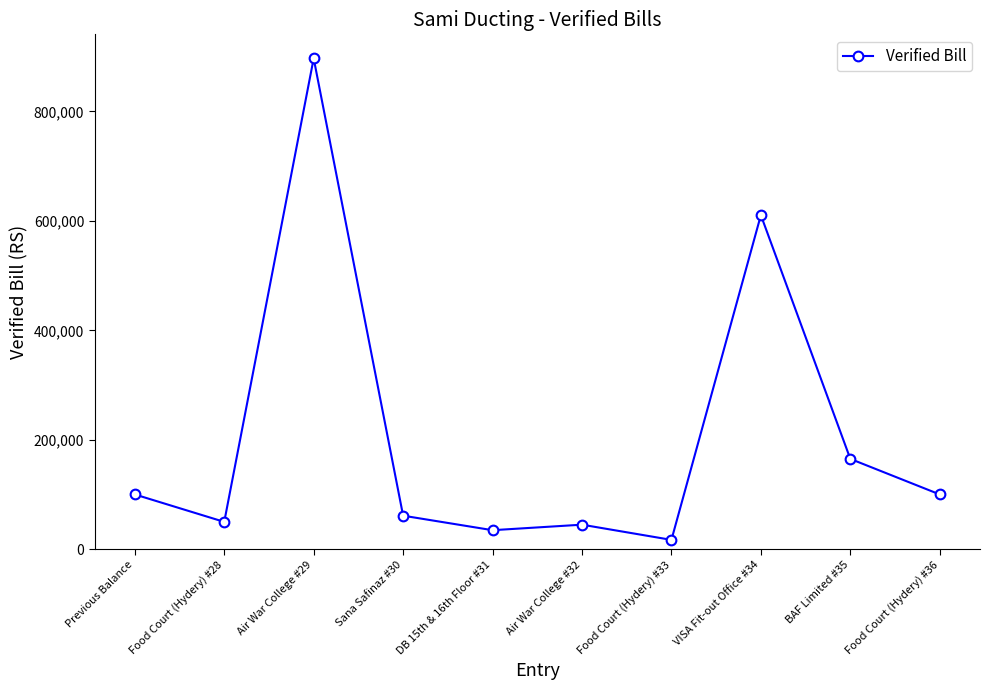

Where is the data nearest to the value 456947?

VISA Fit-out Office #34